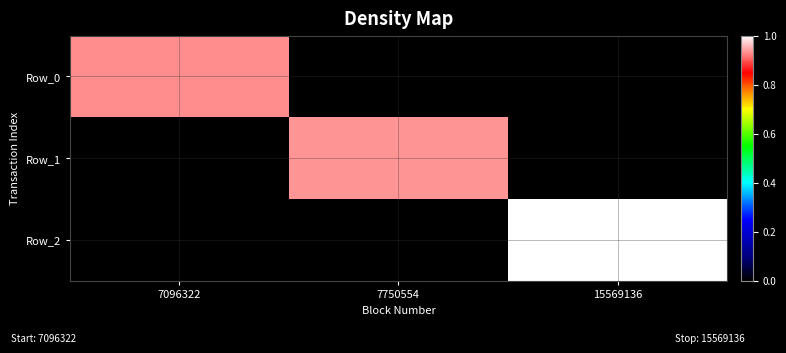

Reading left to right, what are all the values shown in this chart?

Row_0: 7096322=0.9	7750554=0.0	15569136=0.0
Row_1: 7096322=0.0	7750554=0.9	15569136=0.0
Row_2: 7096322=0.0	7750554=0.0	15569136=1.0